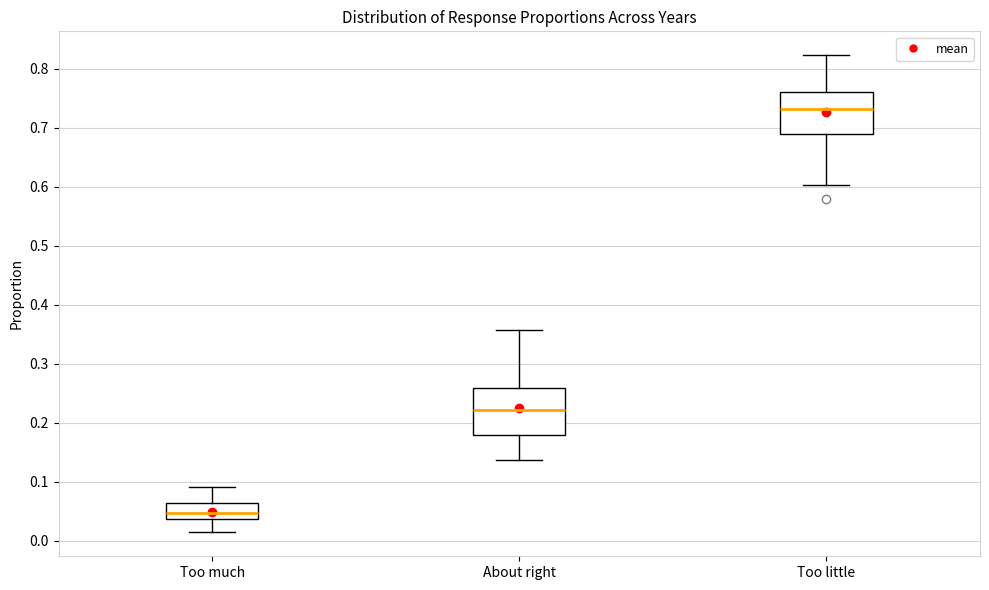

Where does the median line of the box for Too much sit on the y-axis? The values are not printed on the chart, so give them approximately, as read against the axis.

0.05